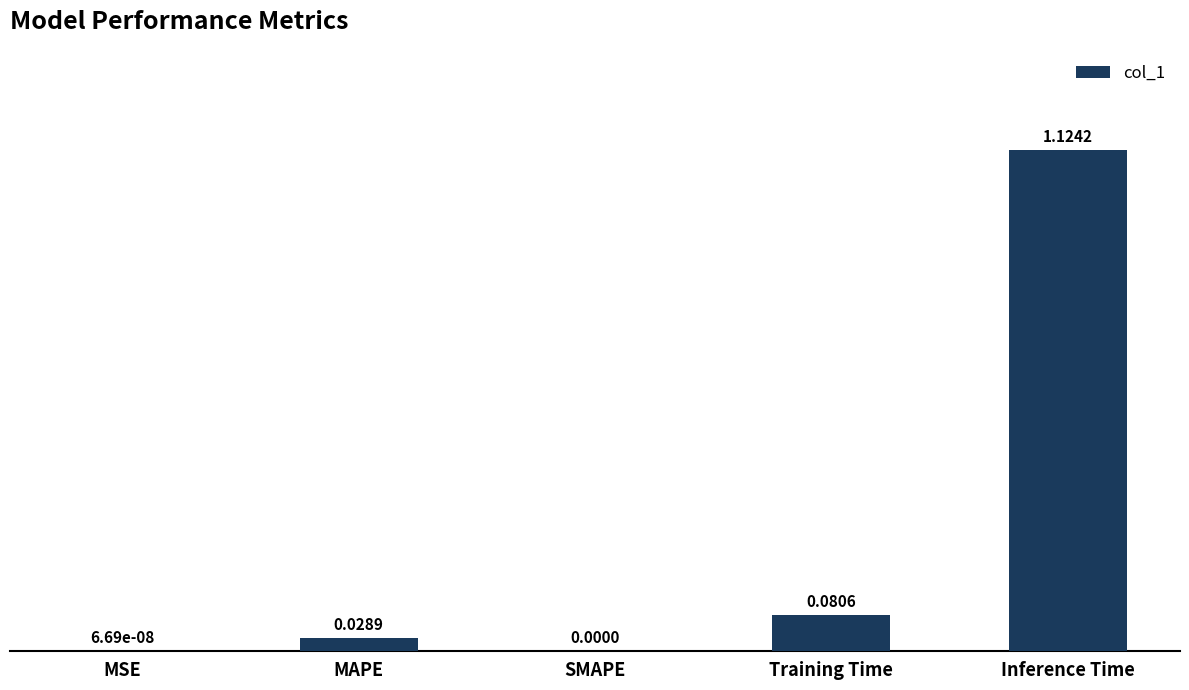

What is the sum of all values?

1.2